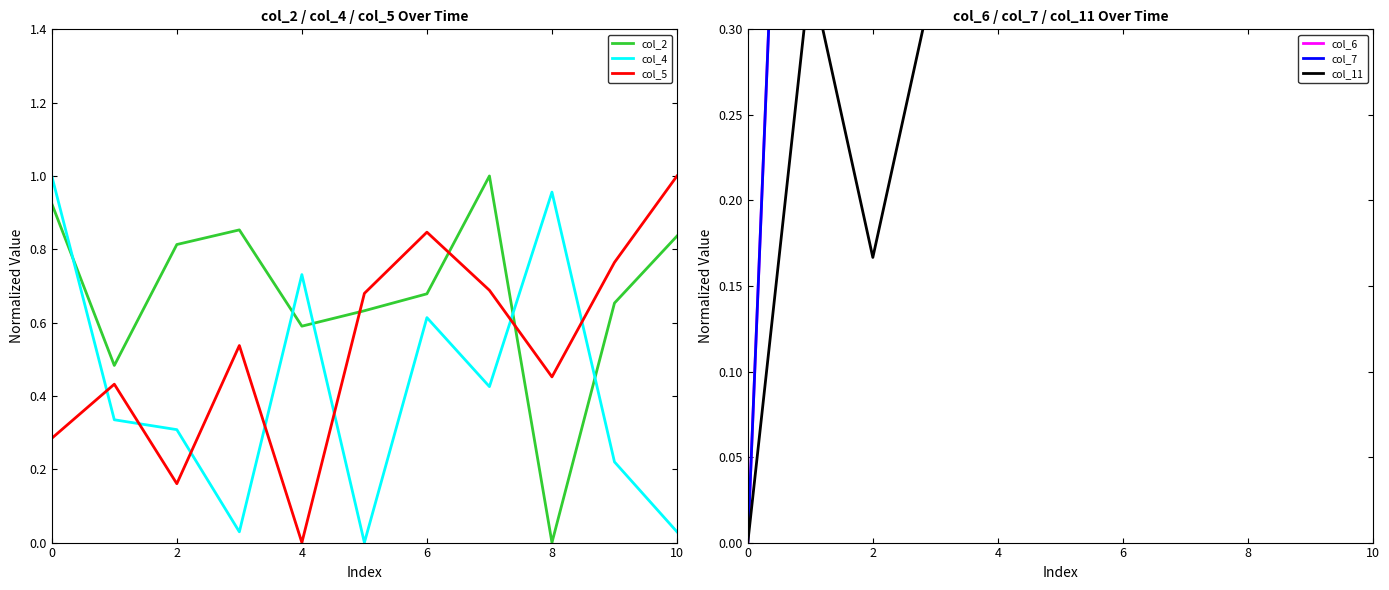

What is the total value across all series at 0?

2.2